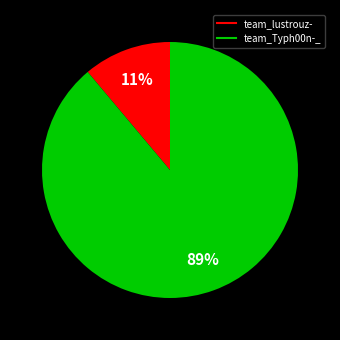

To the nearest percent, what is the combined percentage of team_Typh00n-_ and team_lustrouz-?

100%